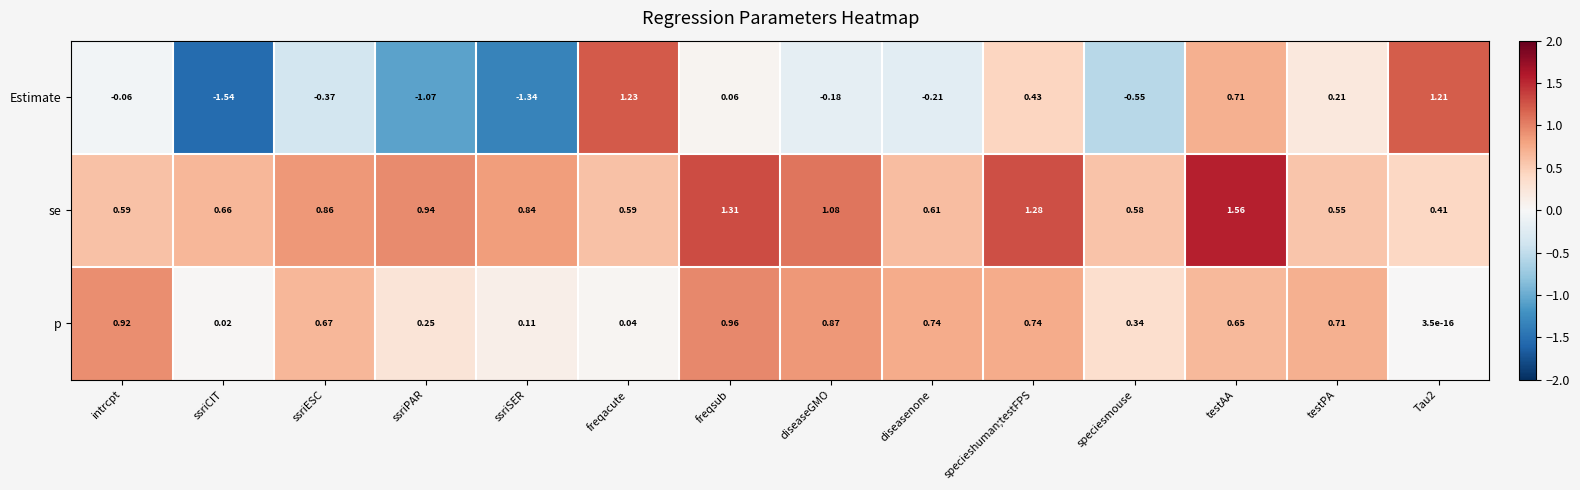

Is the value of p at diseaseGMO greater than the value of Estimate at speciesmouse?

Yes